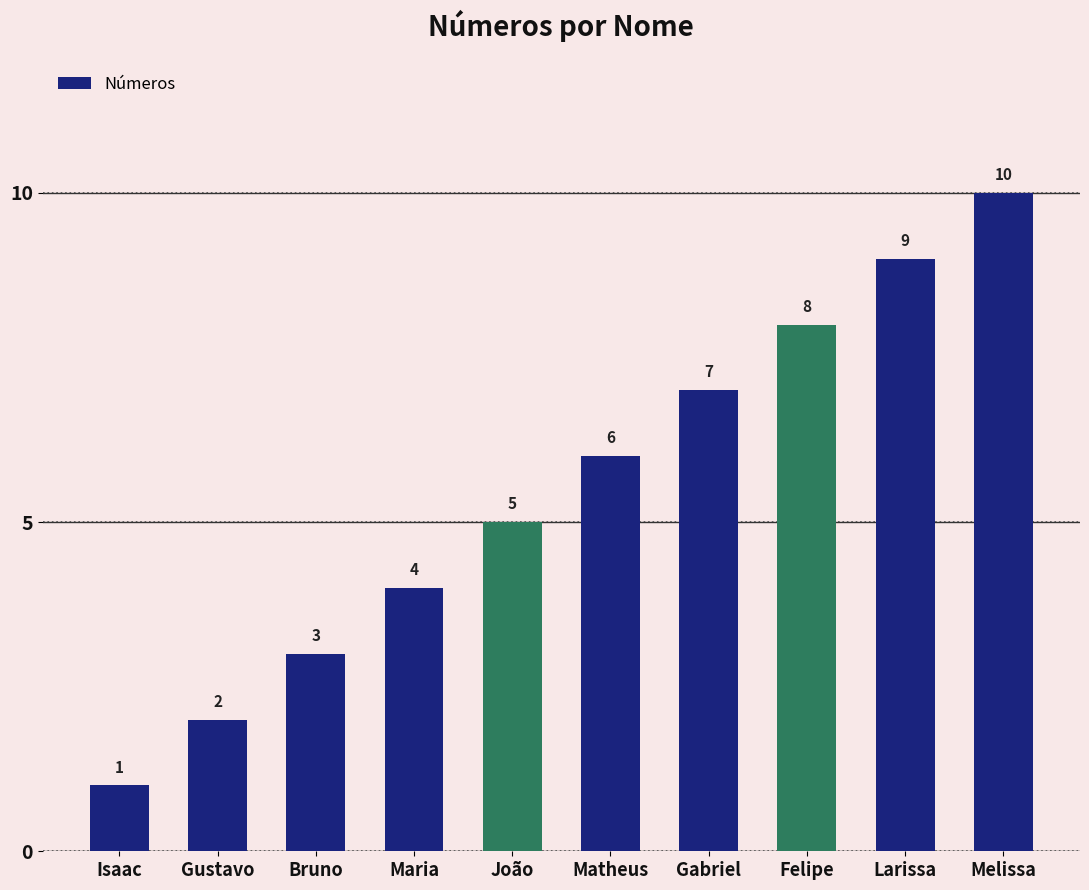

List the labels in order of value, smallest first.

Isaac, Gustavo, Bruno, Maria, João, Matheus, Gabriel, Felipe, Larissa, Melissa